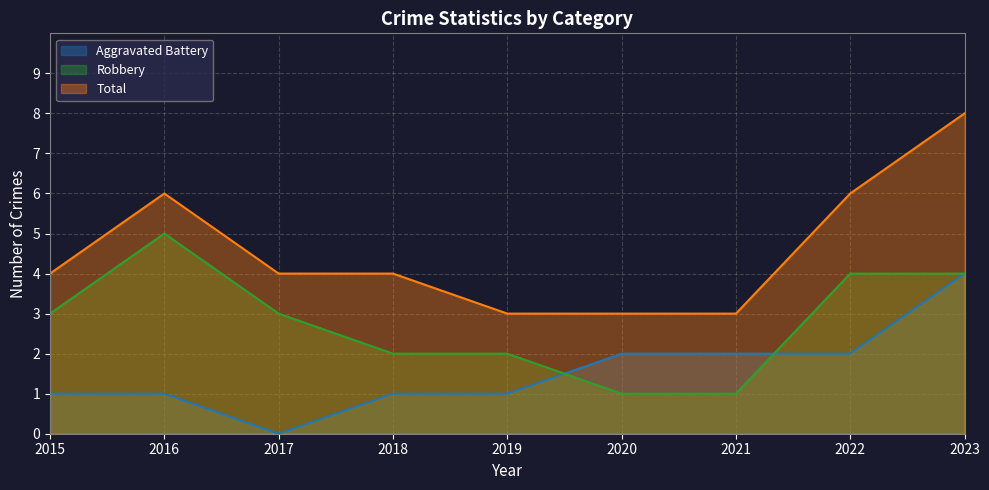

What is the difference between the maximum and minimum values in the Total series?

5